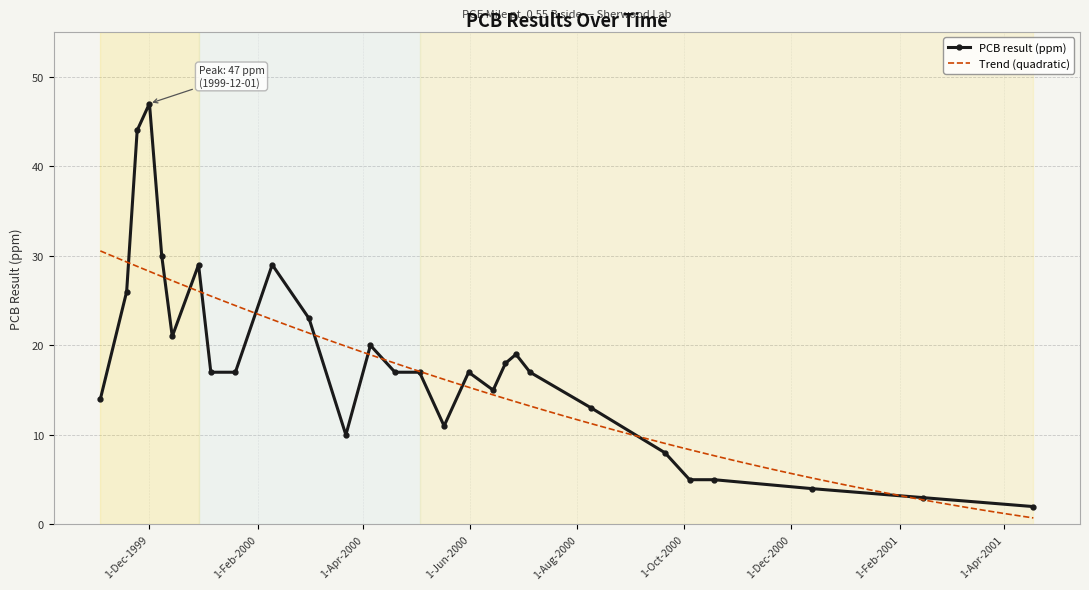

At which label does the data first exceed 17?

1999-11-18